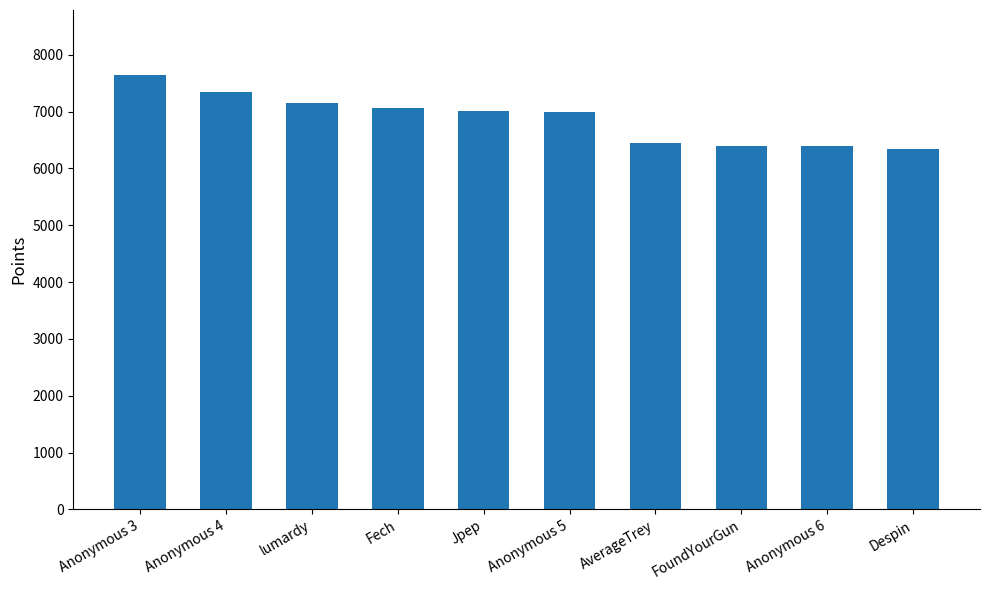

The value at FoundYourGun is 3547. True or false?

False